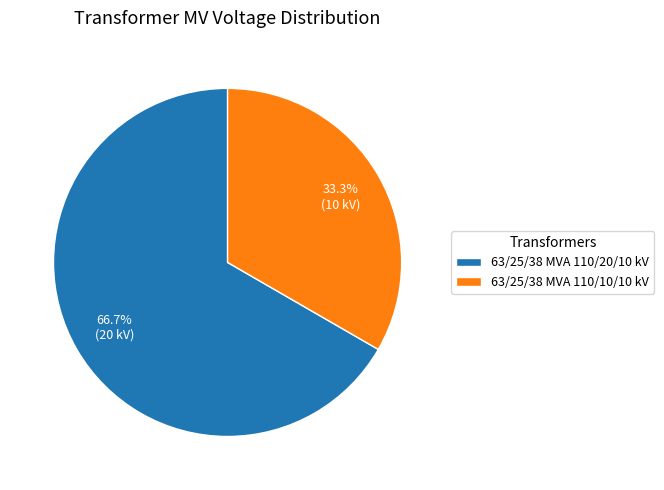

To the nearest percent, what percentage of the pie is 63/25/38 MVA 110/10/10 kV?

33%